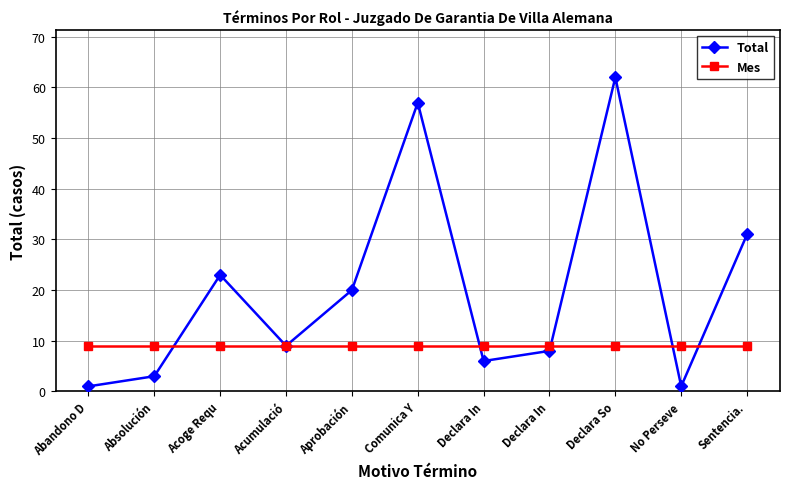

Which series has the largest range (max minus min)?

Total